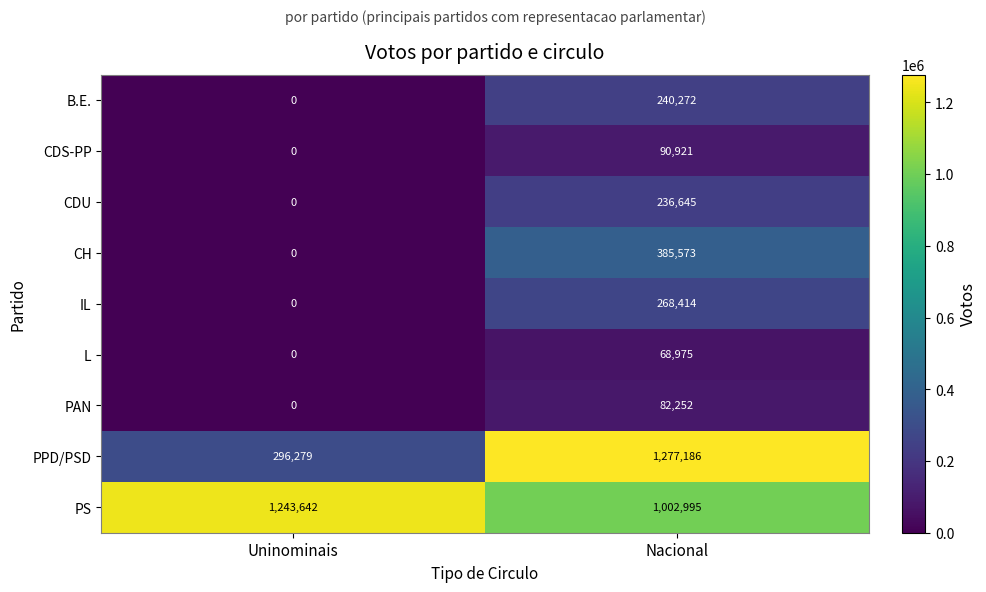

Which series changed the most between Uninominais and Nacional?

PPD/PSD